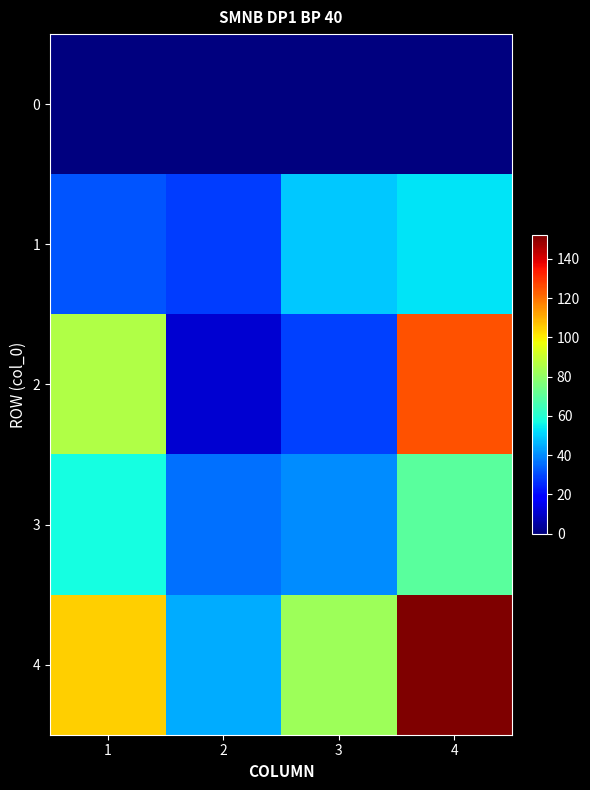

What is the difference between the highest and lowest values at 1?

105